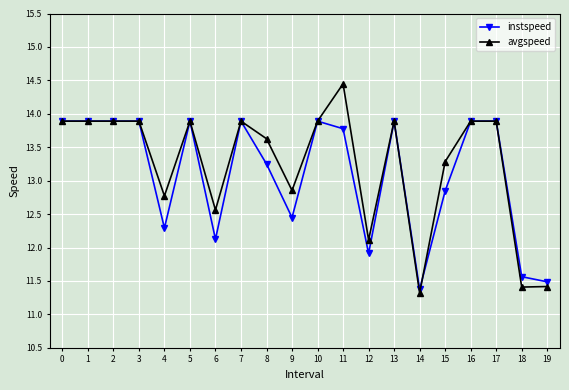

Which series changed the most between 0 and 18?

avgspeed